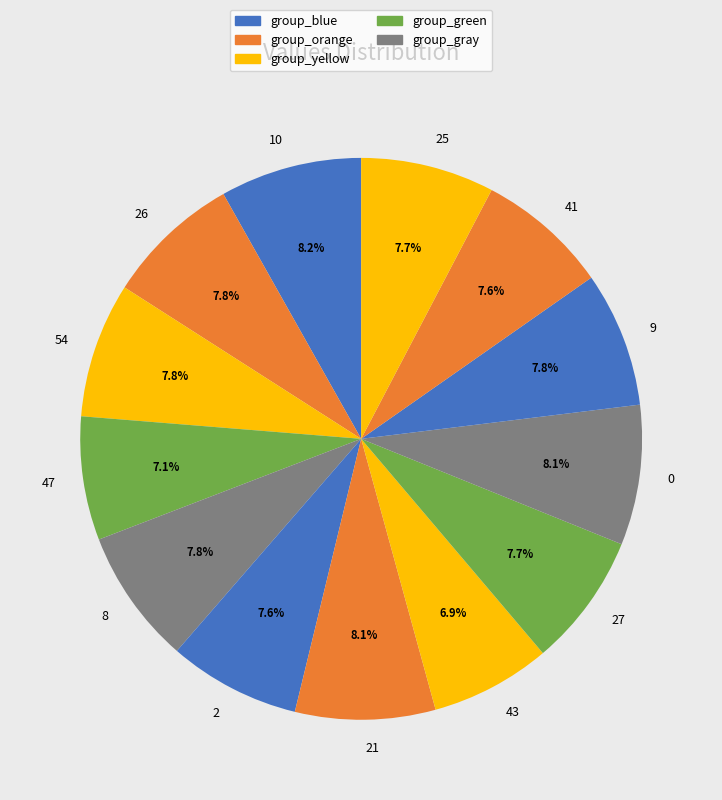

How many slices are in this pie chart?

13